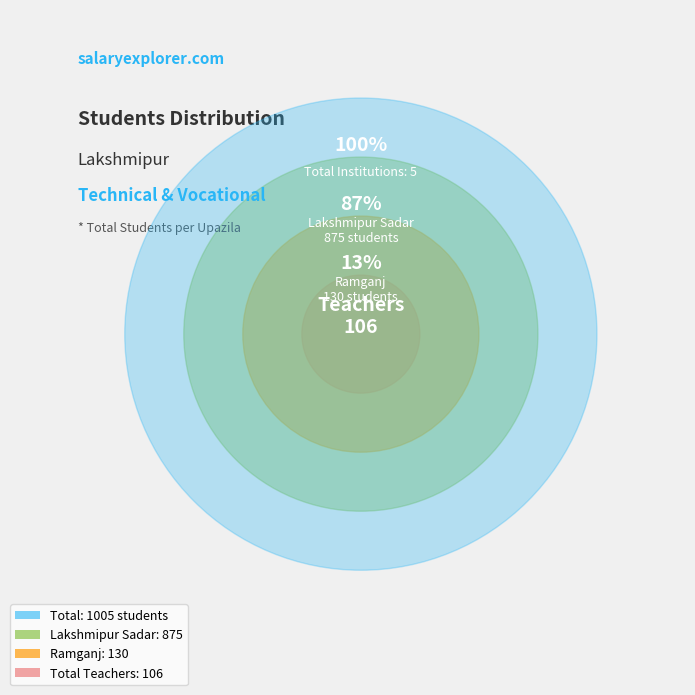

What percentage is NOT represented by Lakshmipur Sadar?

12.9%